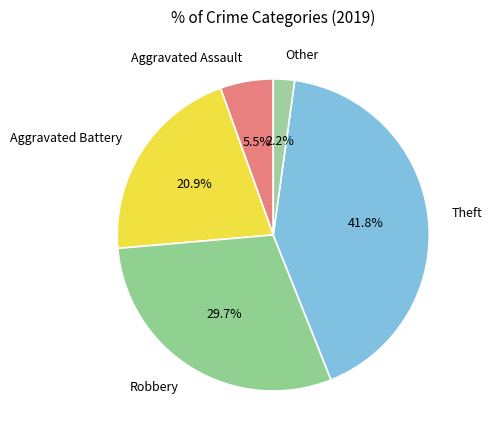

How much of the chart is everything except Robbery?

70.3%